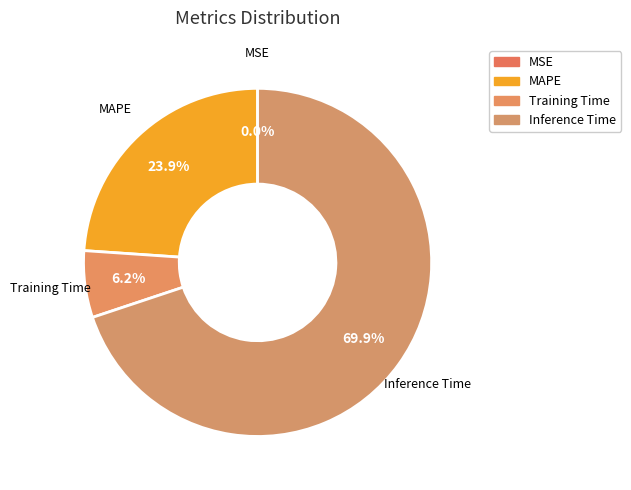

Which has a higher value, Inference Time or MAPE?

Inference Time